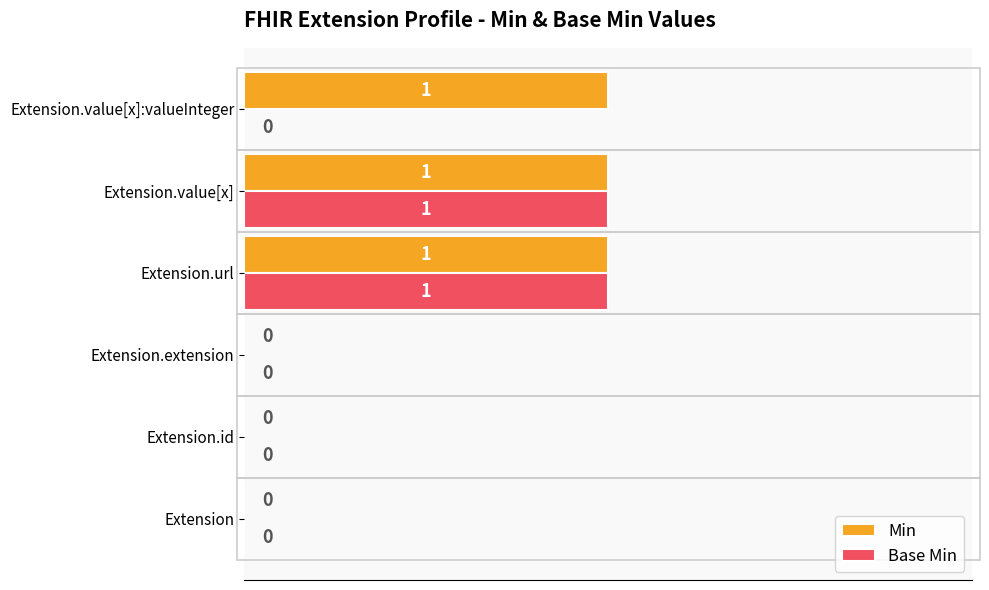

The Min series shows 2 at Extension.url. True or false?

False